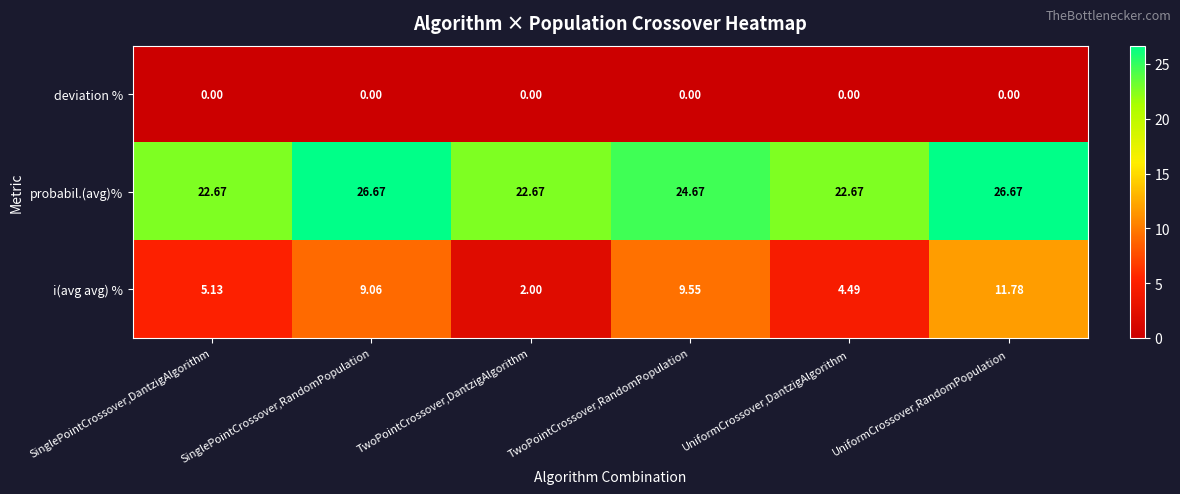

List the labels in order of i(avg avg) % value, smallest first.

TwoPointCrossover,DantzigAlgorithm, UniformCrossover,DantzigAlgorithm, SinglePointCrossover,DantzigAlgorithm, SinglePointCrossover,RandomPopulation, TwoPointCrossover,RandomPopulation, UniformCrossover,RandomPopulation